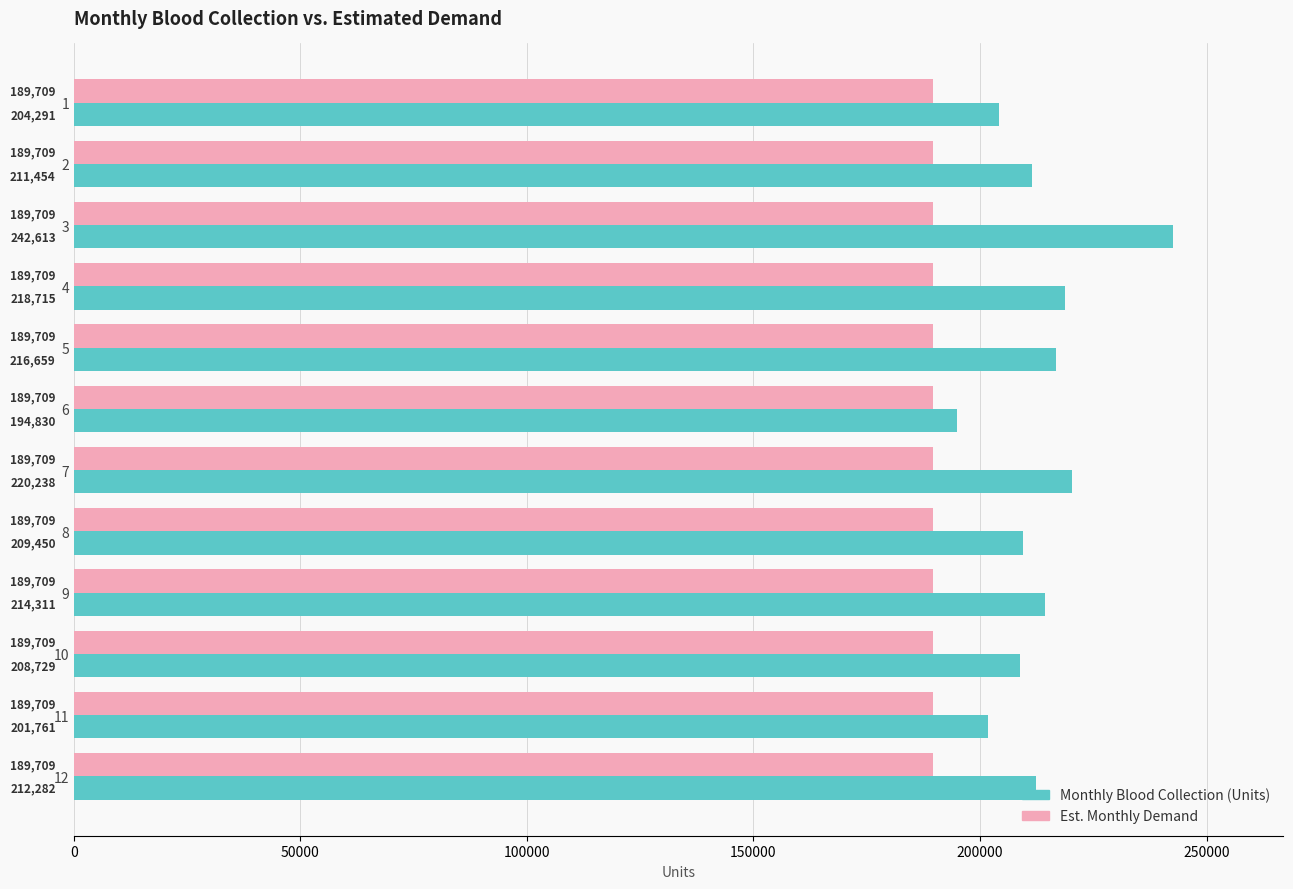

The value of Est. Monthly Demand at 7 is 51402.2. True or false?

False